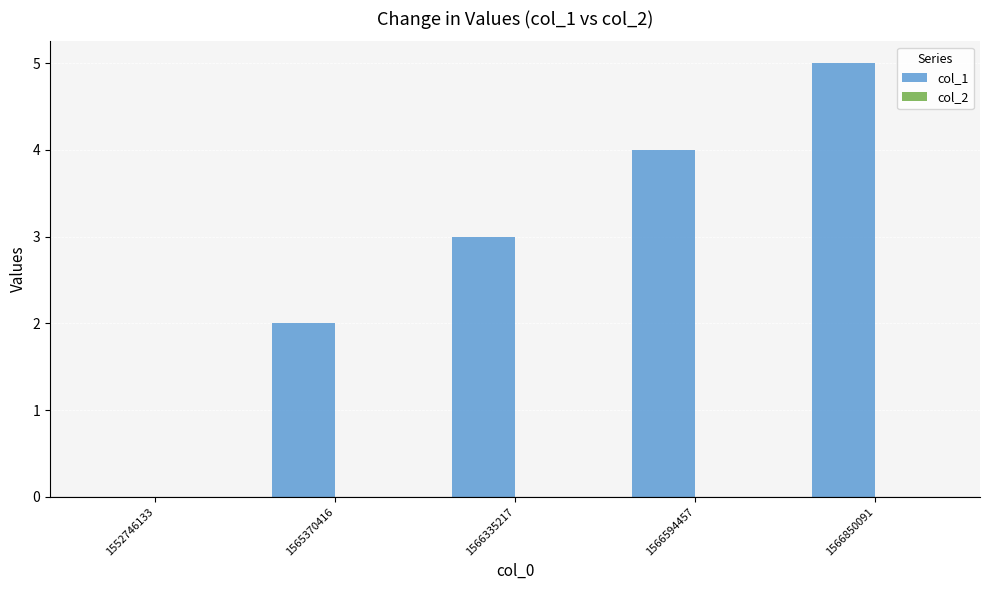

Is it true that the value at 1566594457 is 2?

False